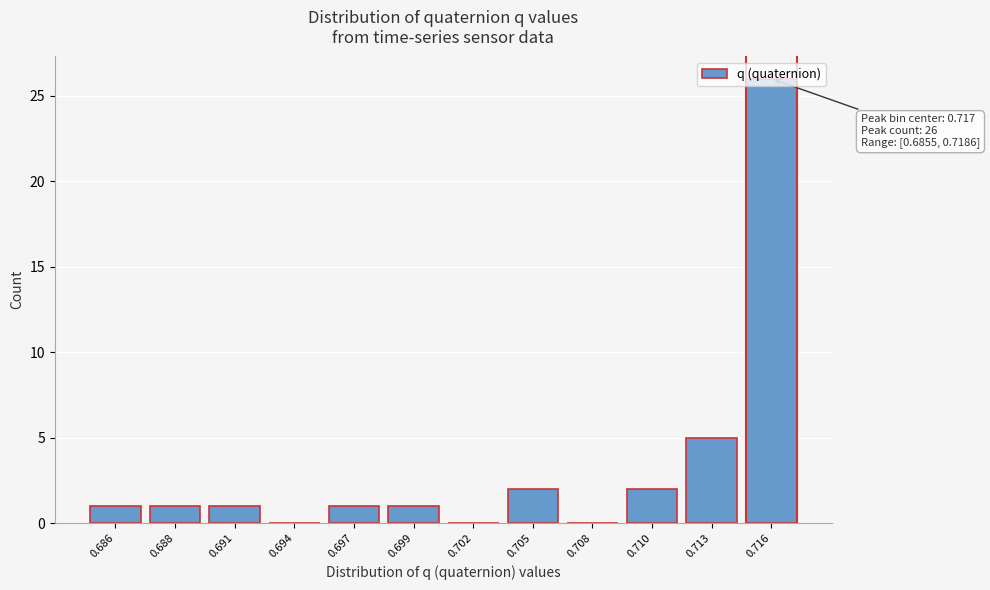

What is the sum of all values?

40